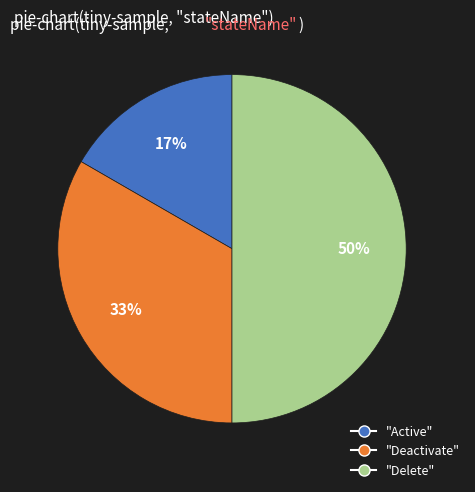

To the nearest percent, what is the difference between the largest and smallest slice percentages?

33%